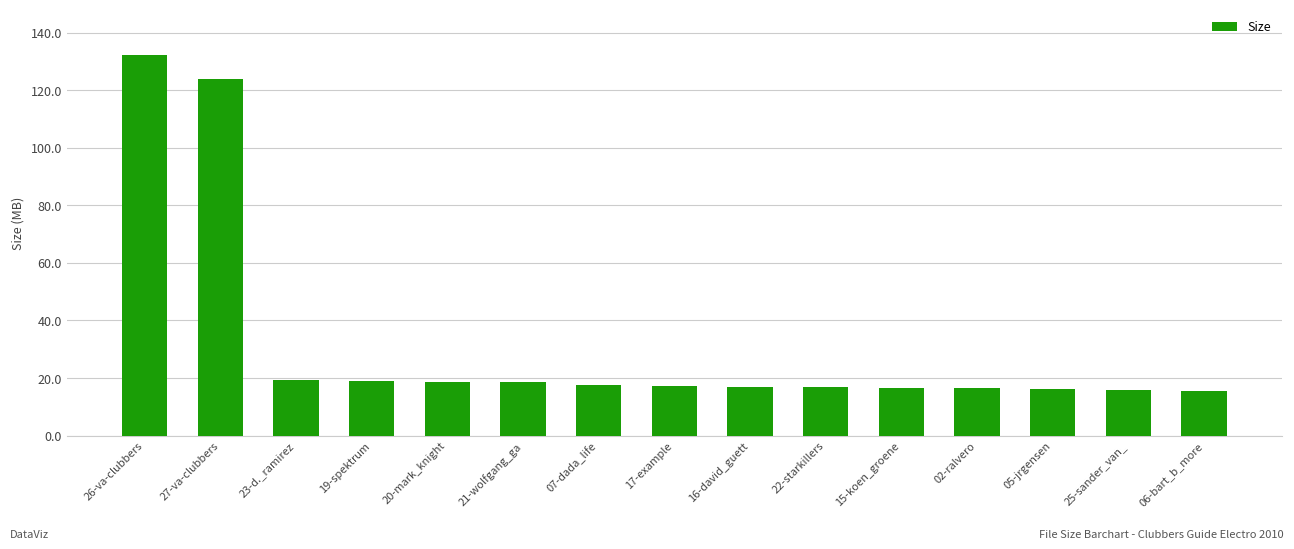

What is the change in value from 27-va-clubbers to 19-spektrum?

-105.3